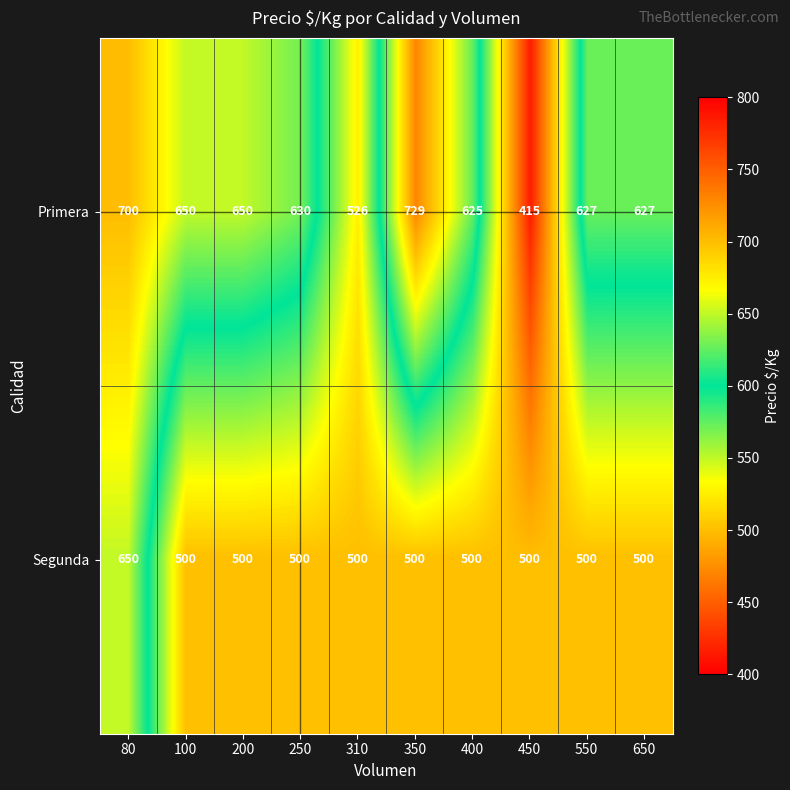

List the series in order of their peak value, lowest first.

Segunda, Primera